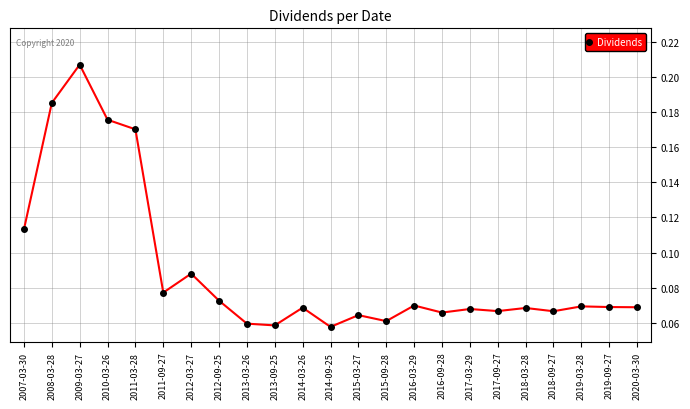

What is the label of the 4th point from the left?

2010-03-26